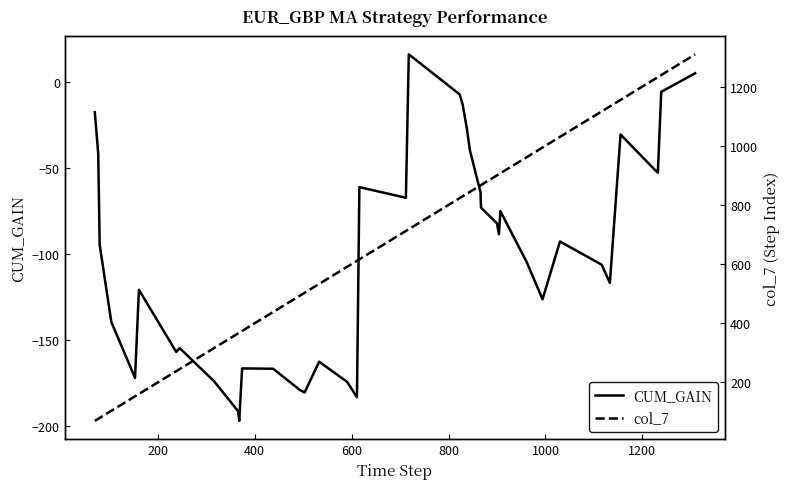

True or false: col_7 has more than 0 points higher than both neighbors.

False